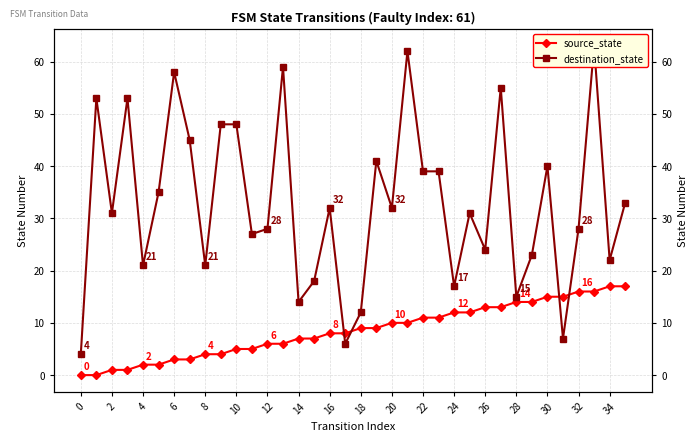

What are all the series names shown in the legend?

source_state, destination_state